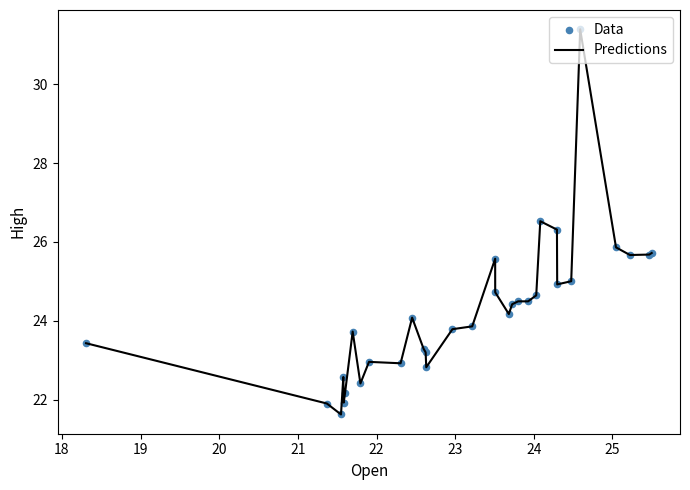

What is the difference between the maximum and minimum values?

9.8